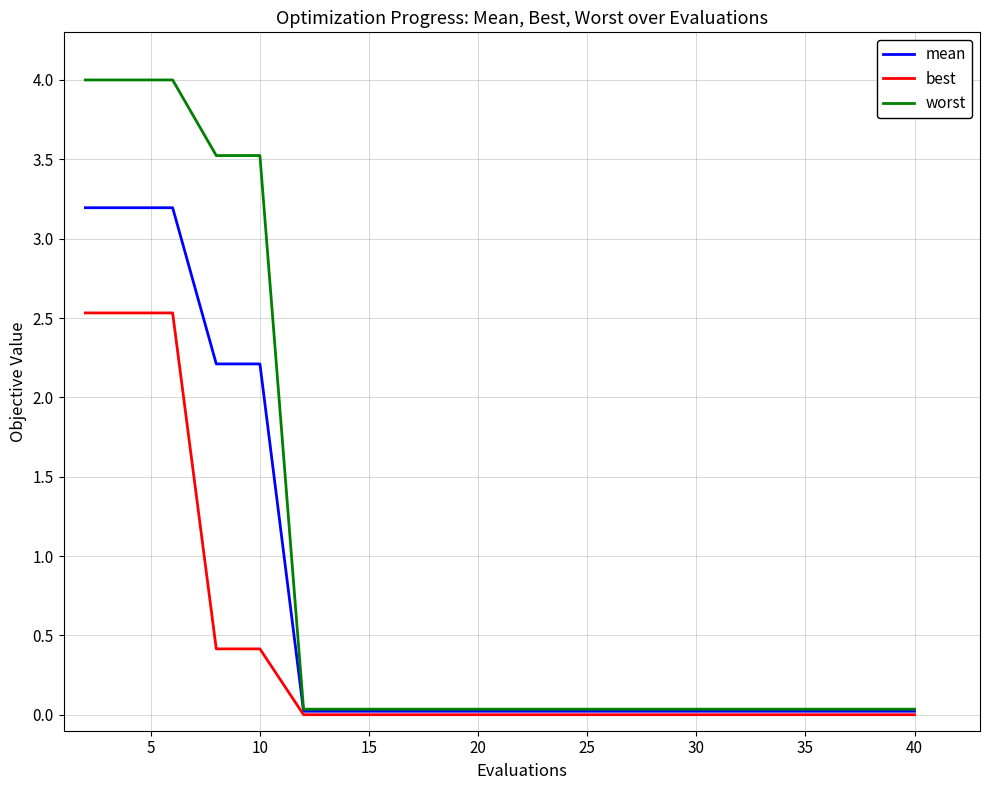

Which series has the widest spread of values?

worst